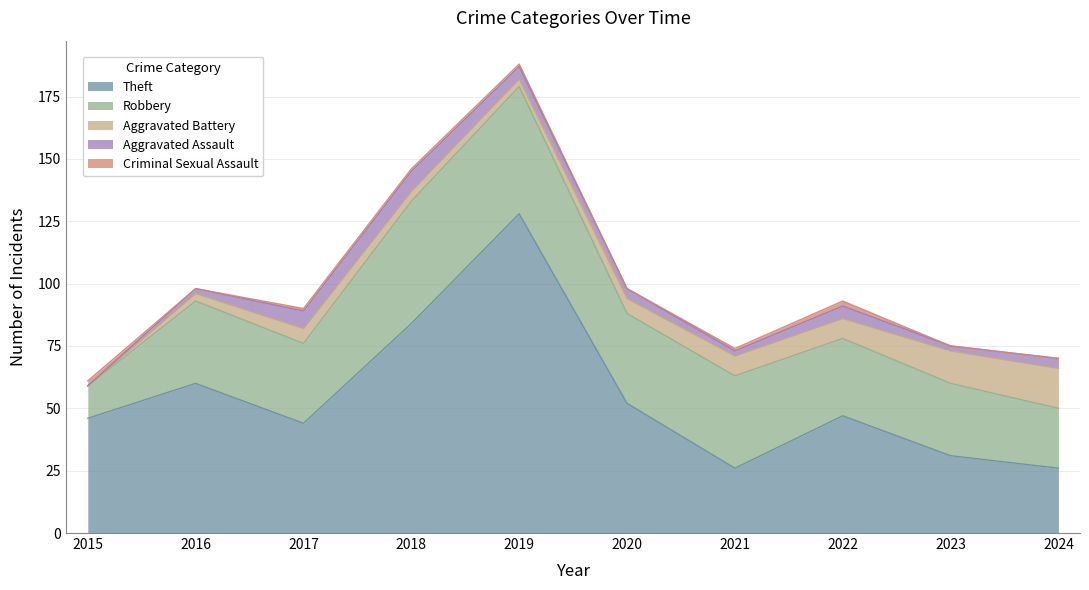

Reading left to right, transcribe all the data shown in this chart.

Theft: 2015=46	2016=60	2017=44	2018=84	2019=128	2020=52	2021=26	2022=47	2023=31	2024=26
Robbery: 2015=13	2016=33	2017=32	2018=49	2019=51	2020=36	2021=37	2022=31	2023=29	2024=24
Aggravated Battery: 2015=0	2016=3	2017=6	2018=4	2019=3	2020=6	2021=8	2022=8	2023=13	2024=16
Aggravated Assault: 2015=0	2016=2	2017=7	2018=8	2019=5	2020=4	2021=2	2022=5	2023=2	2024=4
Criminal Sexual Assault: 2015=2	2016=0	2017=1	2018=1	2019=1	2020=0	2021=1	2022=2	2023=0	2024=0